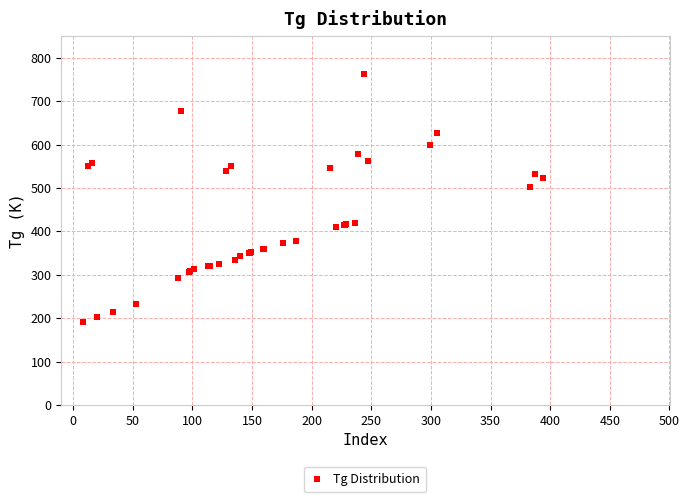

What Y value in the scatter plot is closest to 477?

502